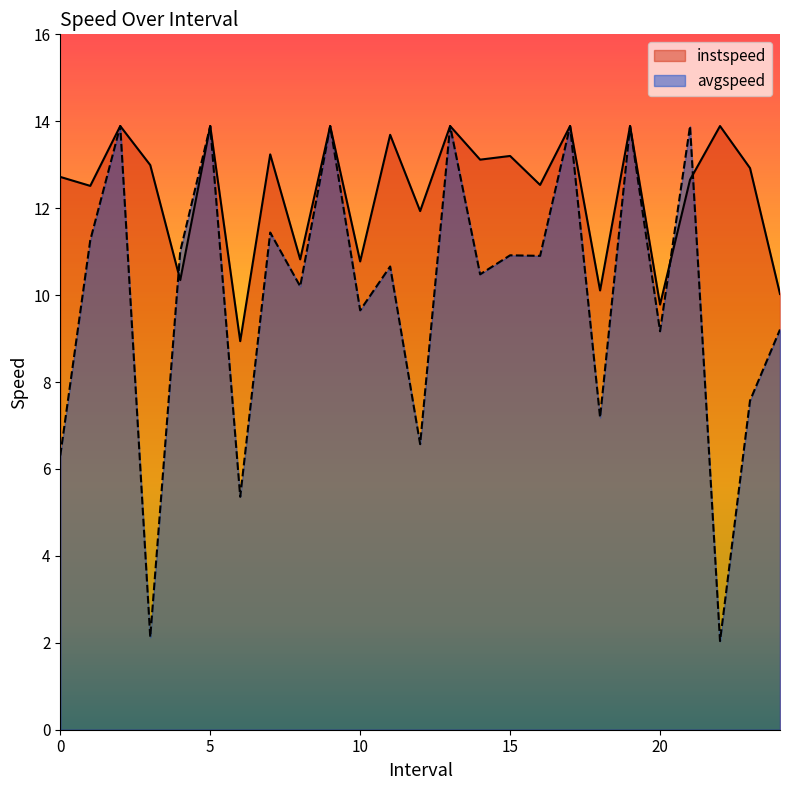

What is the total value across all series at 13.0?

27.8